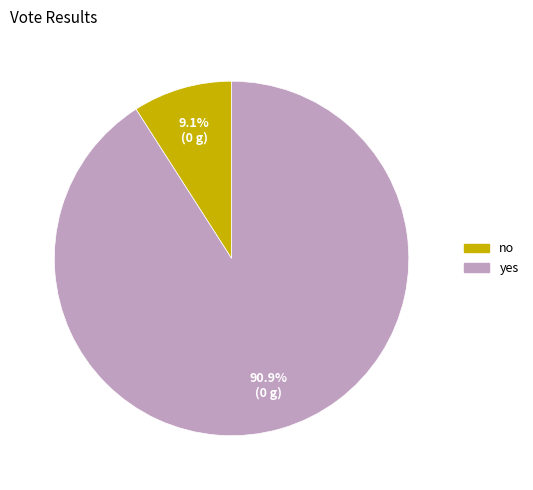

What portion of the pie excludes no?

90.9%